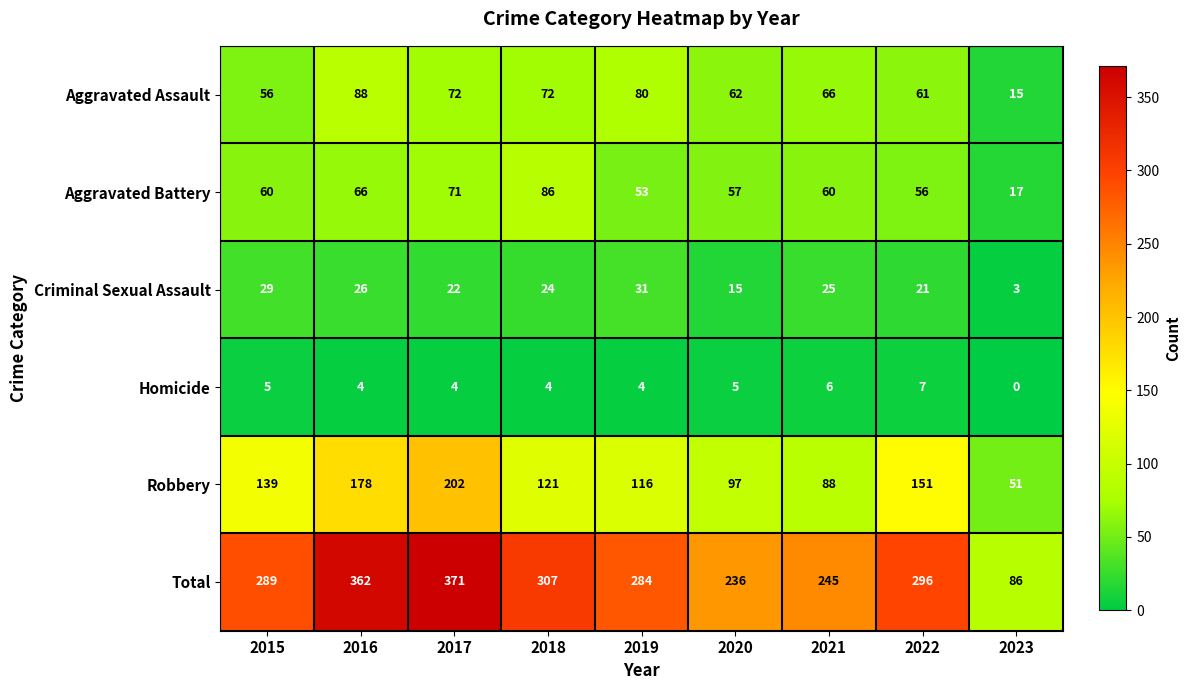

Rank the series at 2018 from highest to lowest value.

Total, Robbery, Aggravated Battery, Aggravated Assault, Criminal Sexual Assault, Homicide